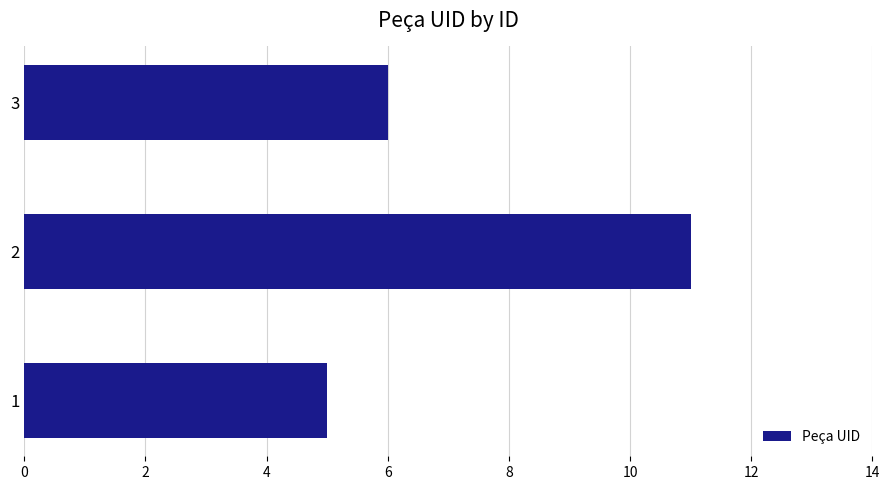

What value does the data have at 2?

11